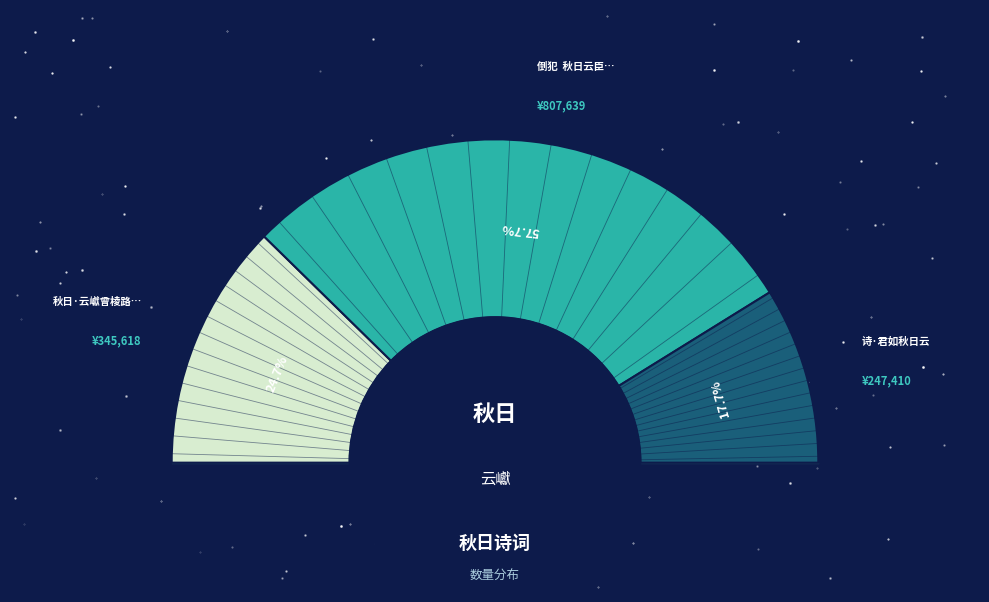

What percentage is the 诗·君如秋日云 slice, to the nearest percent?

18%